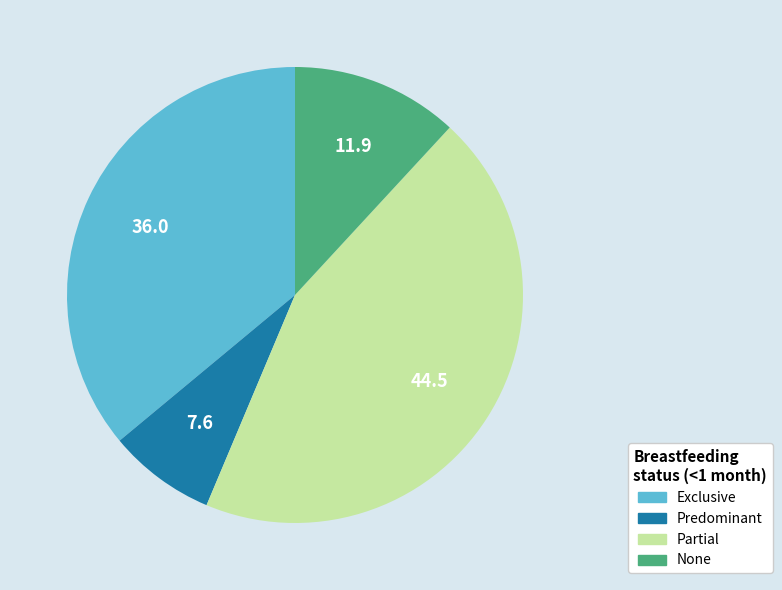

Rank the categories by value from highest to lowest.

Partial, Exclusive, None, Predominant